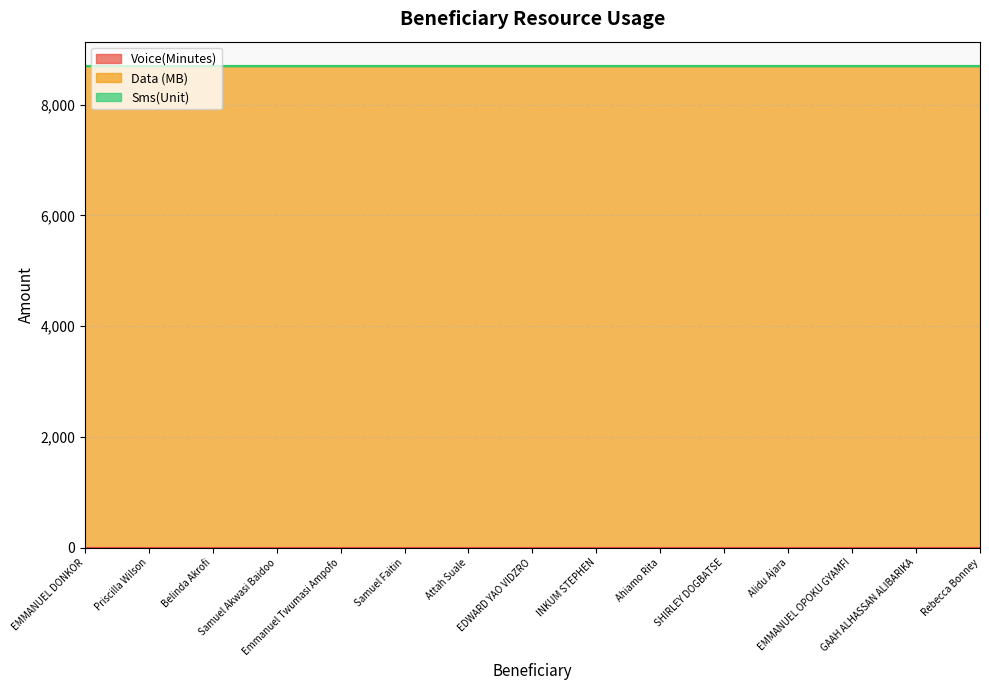

How many categories are shown in the chart?

15